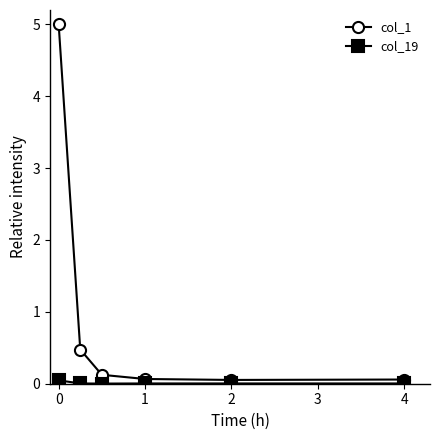

What is the maximum value for col_1?

5.0